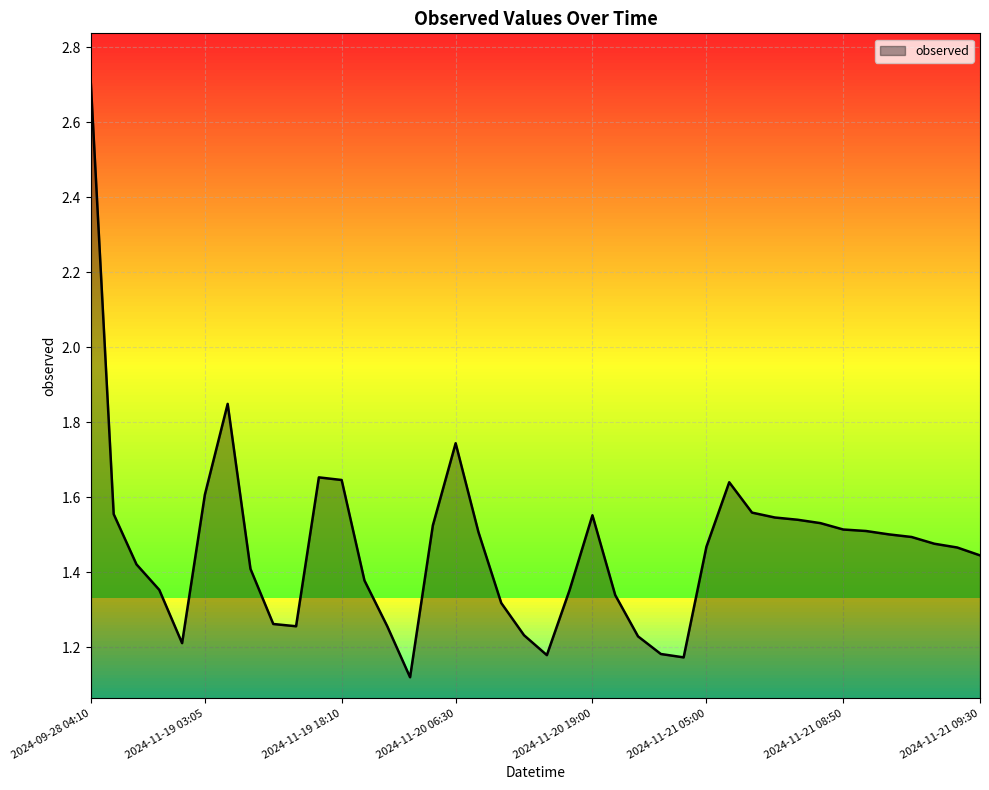

How many lines are shown in the chart?

1